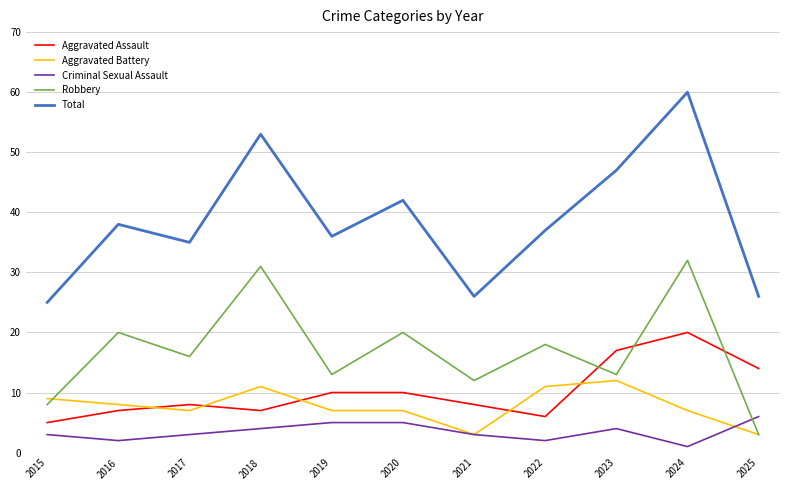

At which category does Aggravated Assault reach its first local peak?

2017